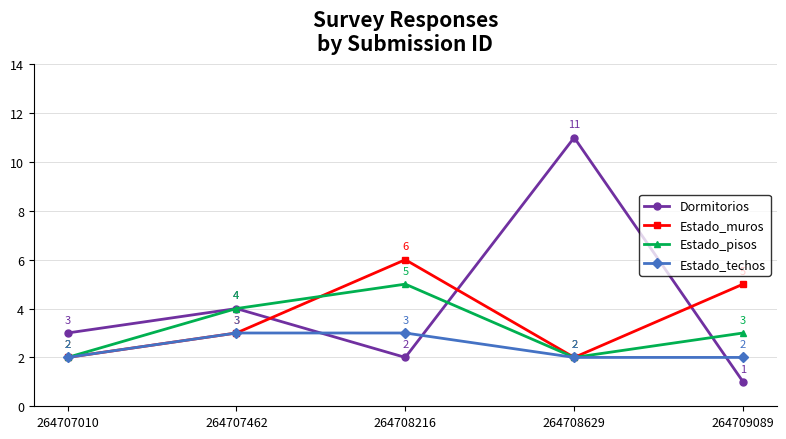

What is the difference between the second highest and minimum values in the Estado_techos series?

1